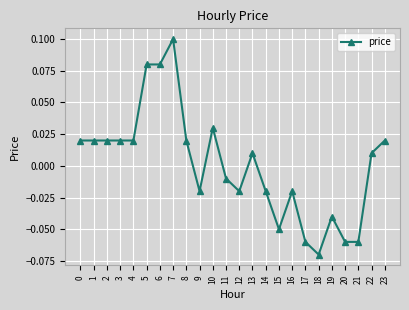

Does the chart display data point markers on the line(s)?

Yes